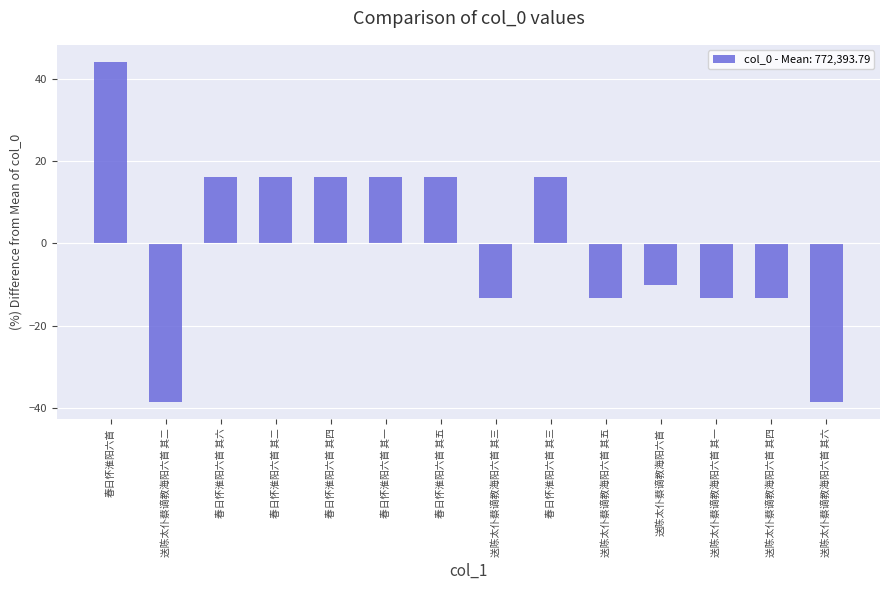

What is the label of the 2nd bar from the right?

送陈太仆蔡谪教海阳六首 其四